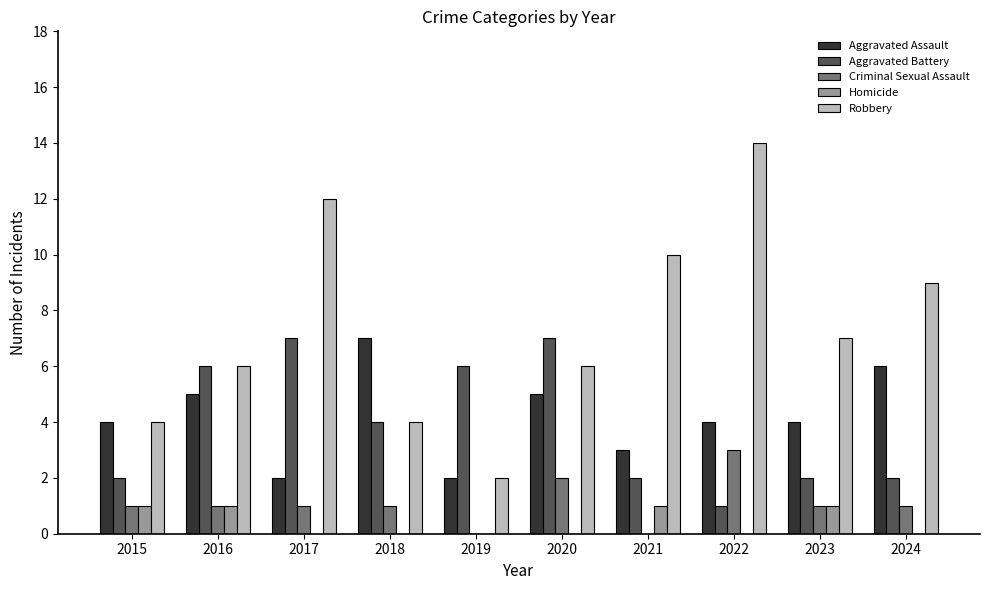

What value does the Aggravated Assault series have at 2021?

3